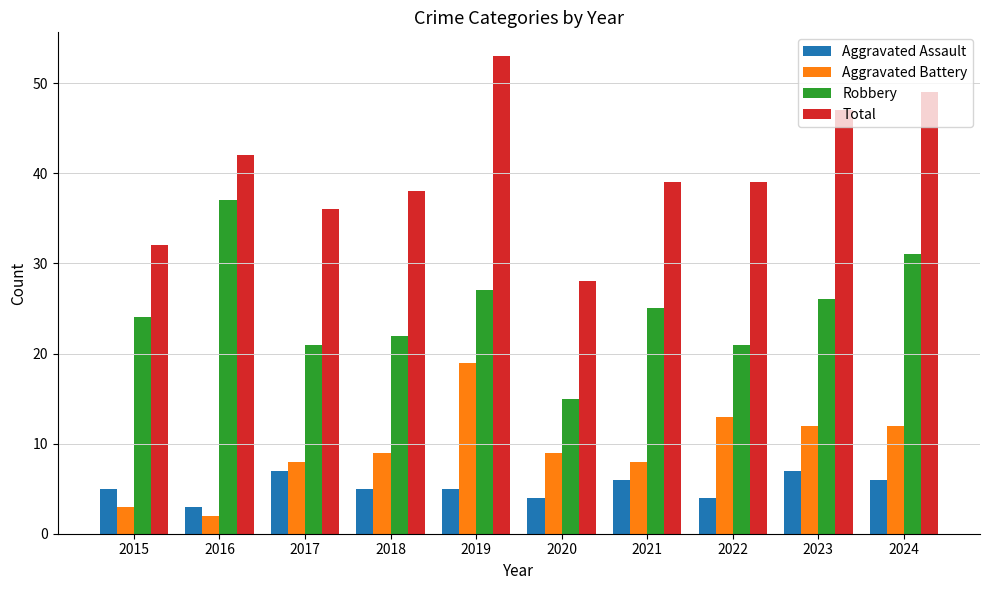

Reading left to right, extract all data points from this chart.

Aggravated Assault: 5	3	7	5	5	4	6	4	7	6
Aggravated Battery: 3	2	8	9	19	9	8	13	12	12
Robbery: 24	37	21	22	27	15	25	21	26	31
Total: 32	42	36	38	53	28	39	39	47	49